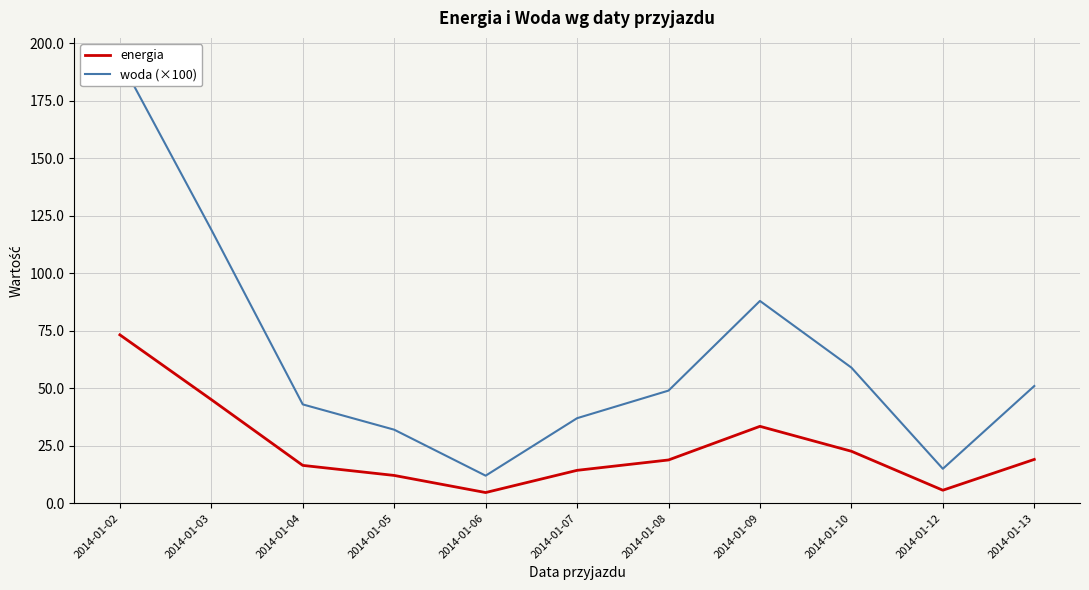

Which series changed the most between 2014-01-02 and 2014-01-03?

woda (×100)